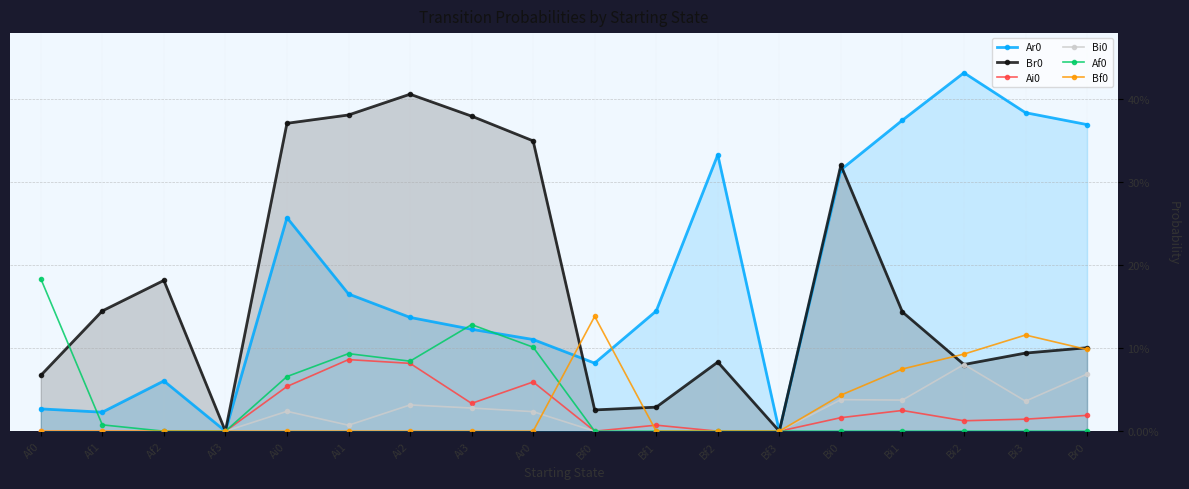

True or false: Af0 has more than 2 points higher than both neighbors.

False